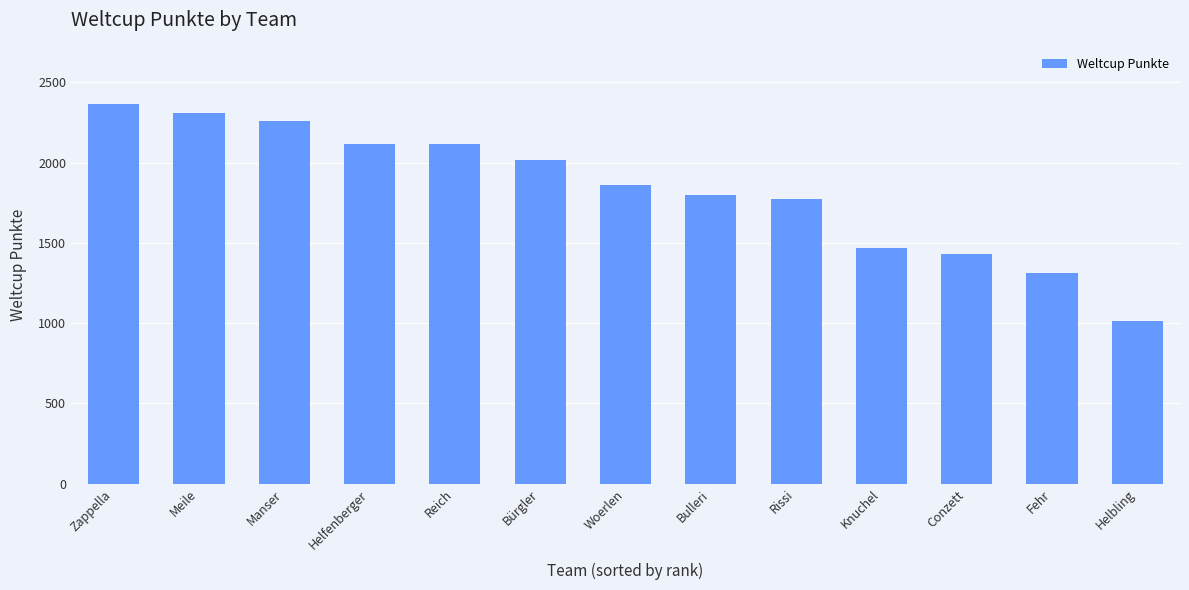

What is the ratio of the value at Bürgler to the value at Woerlen?

1.1